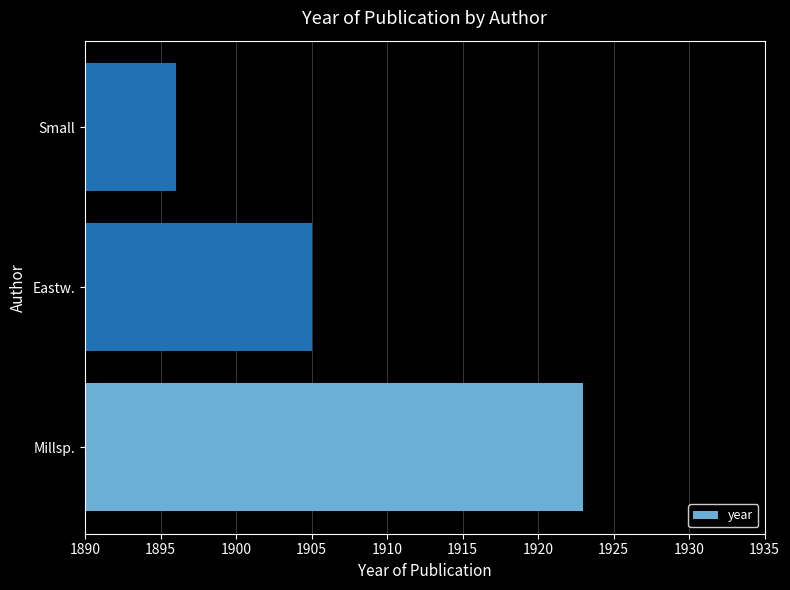

Rank the categories by value from highest to lowest.

Millsp., Eastw., Small